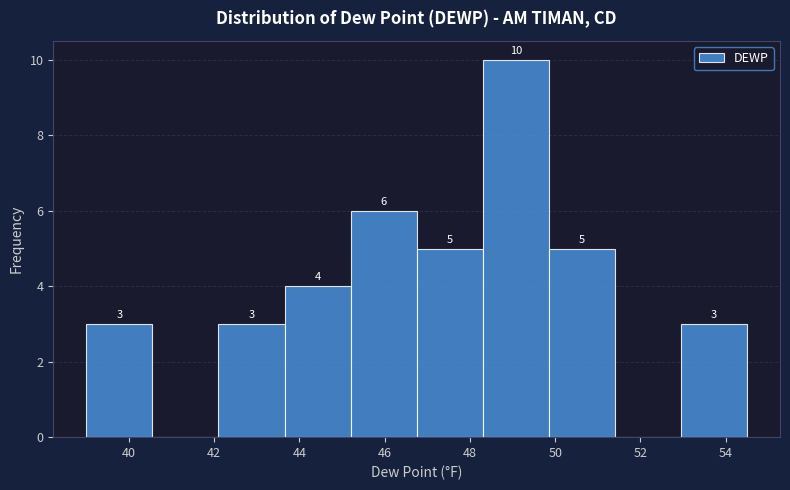

Which range on the x-axis has the tallest bar?

48.30 to 49.85